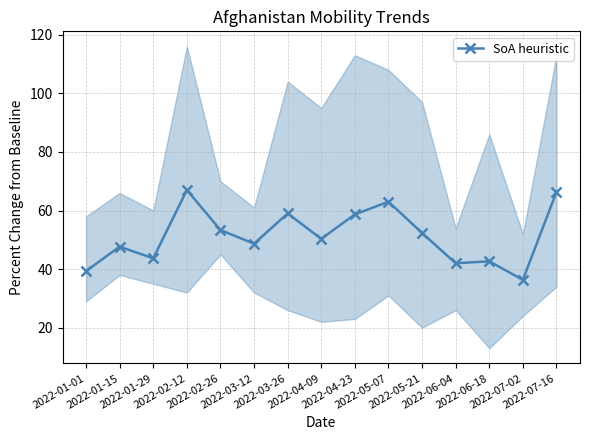

At which label is the value closest to 51?

2022-04-09